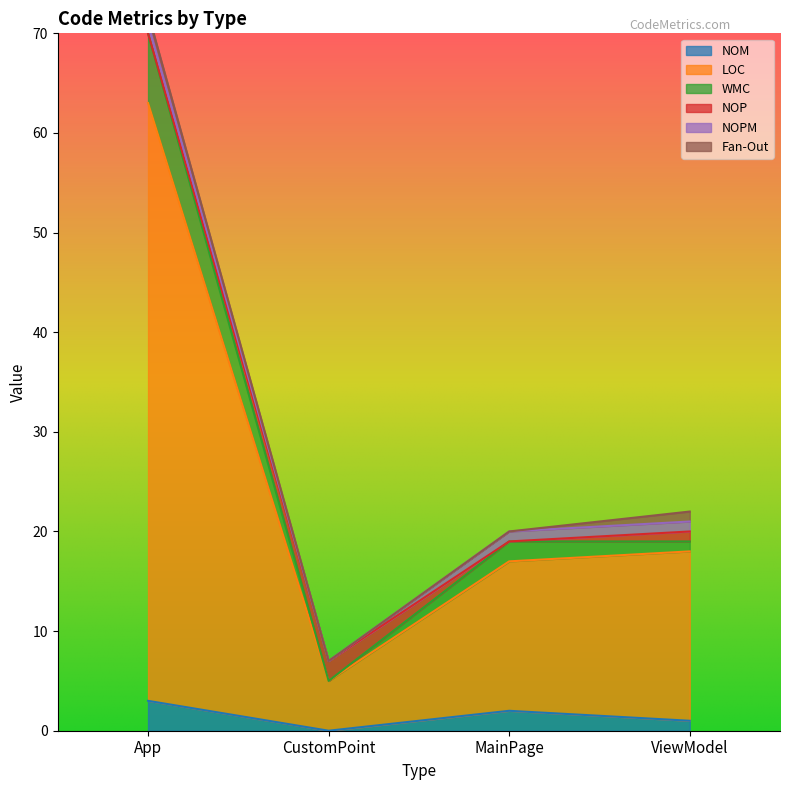

True or false: LOC and NOM cross at least once.

False